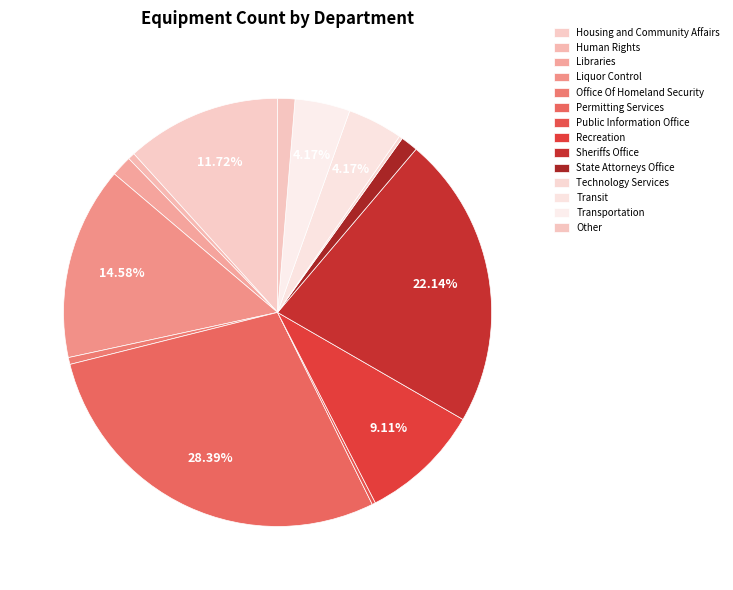

Which has a higher value, Other or Technology Services?

Other